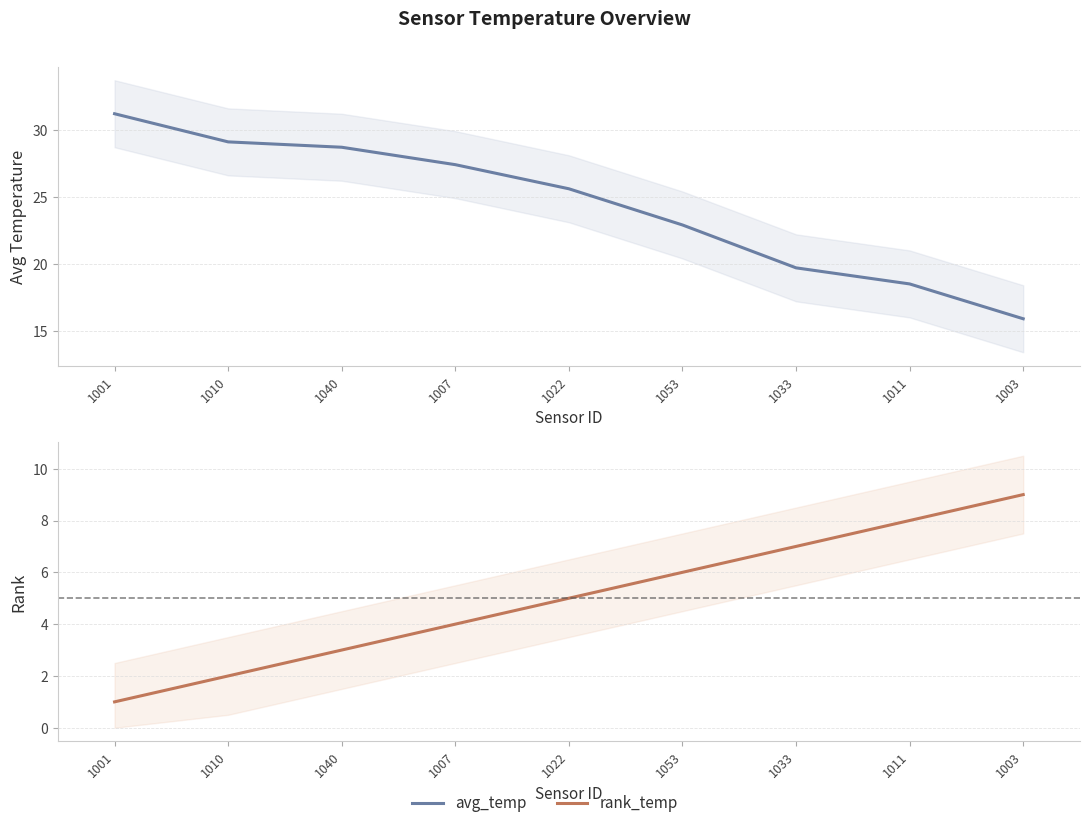

True or false: rank_temp and avg_temp intersect in this chart.

False